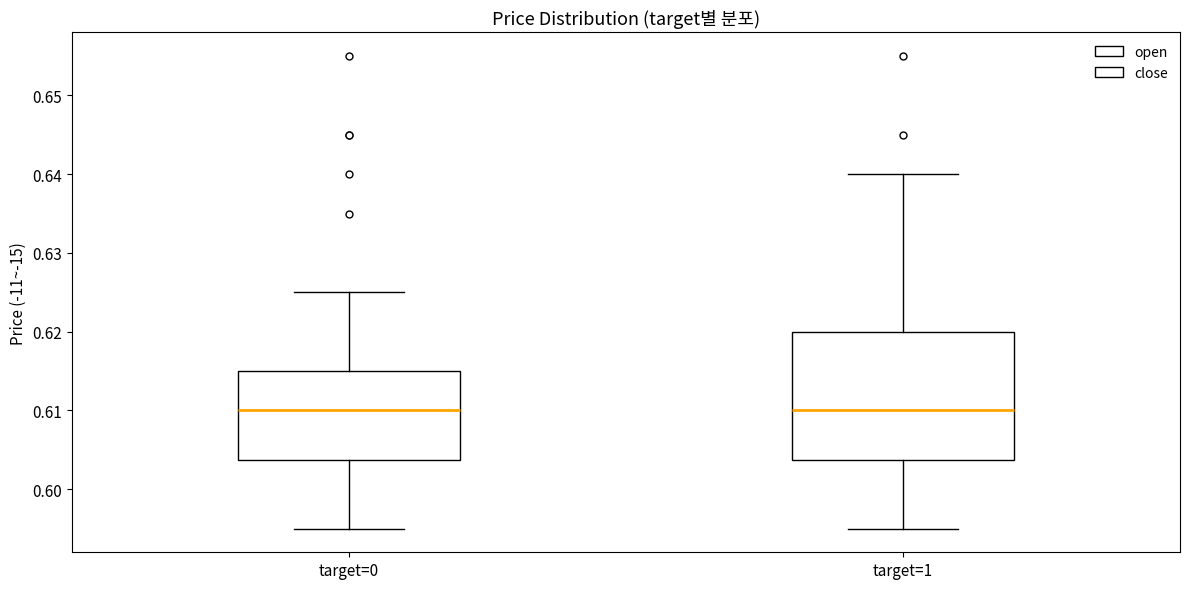

Where does the median line of the box for target=0 sit on the y-axis? The values are not printed on the chart, so give them approximately, as read against the axis.

0.610